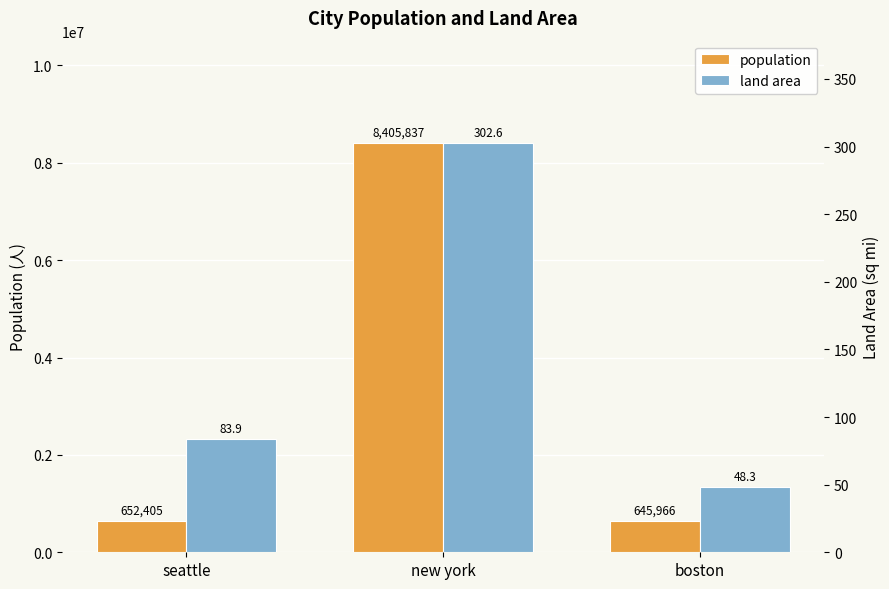

What is the value of the population bar at the 1st from the left?

652405.0